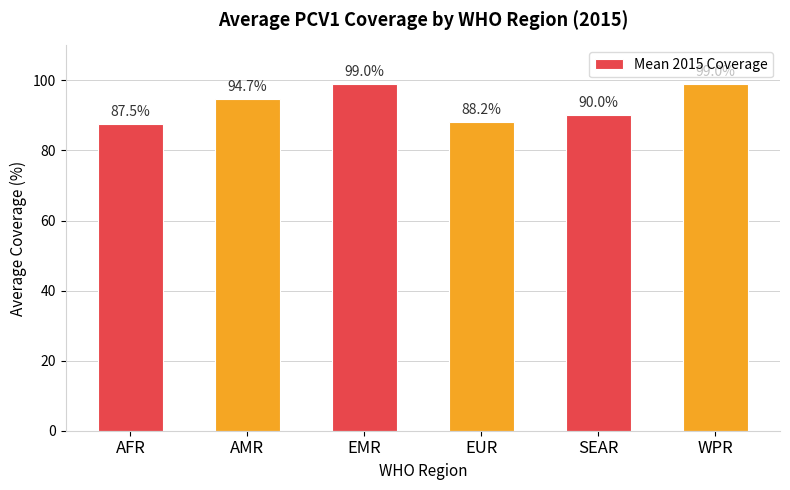

How many bars are there in total?

6